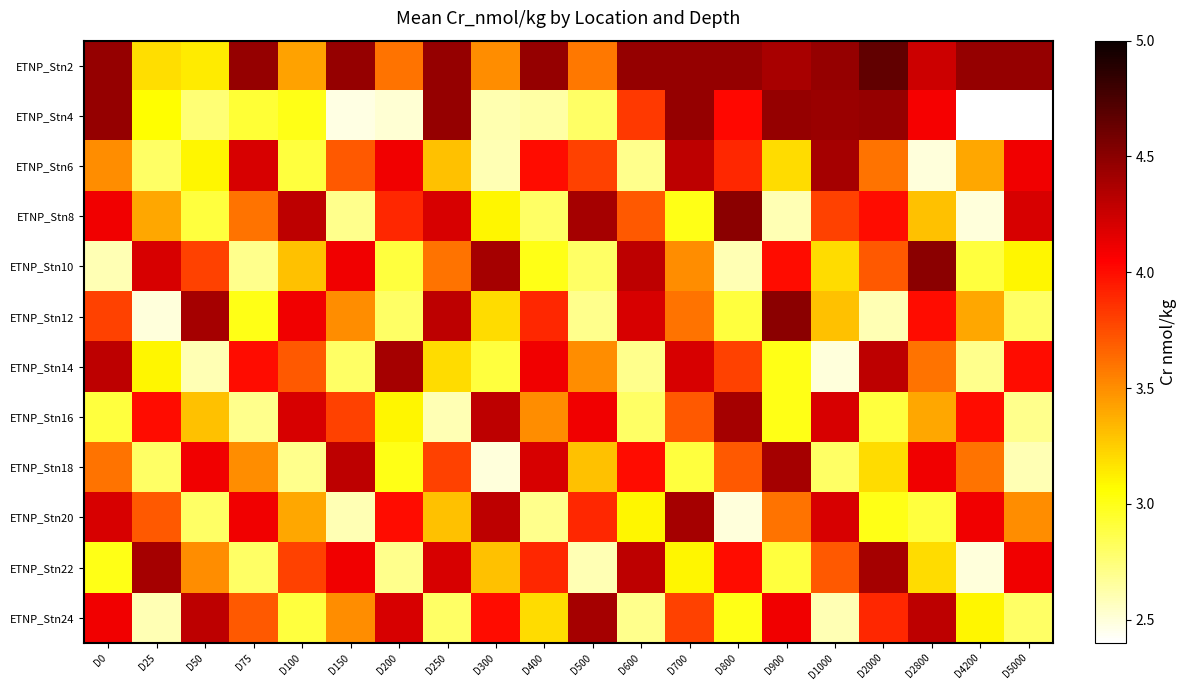

Which series has the largest total across all categories?

ETNP_Stn2